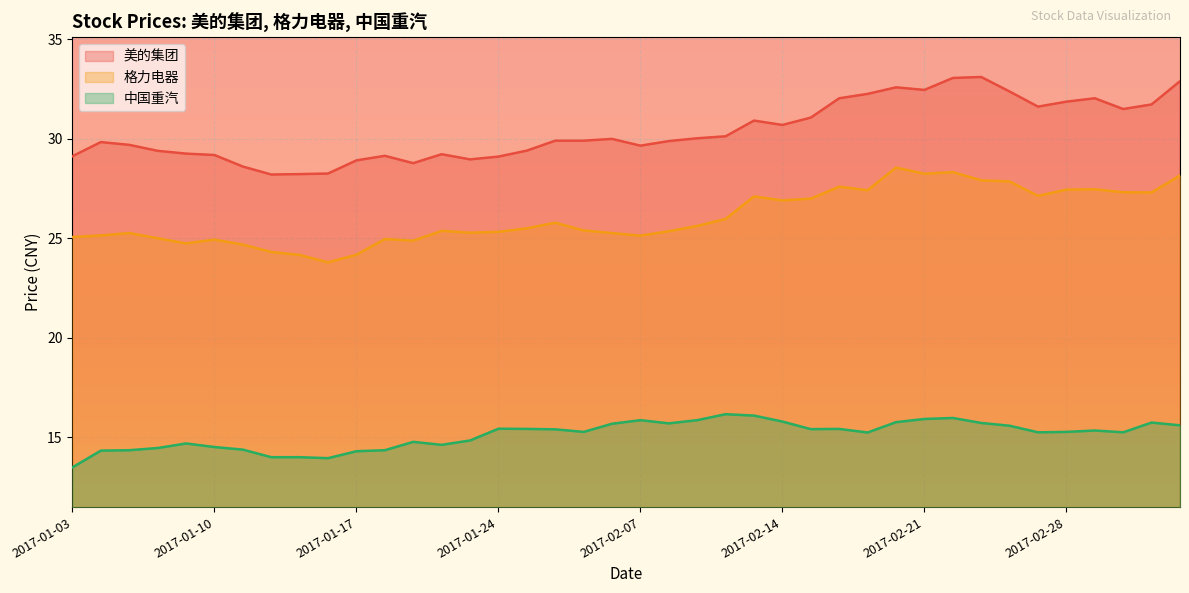

Which category has the lowest value across all series?

2017-01-03